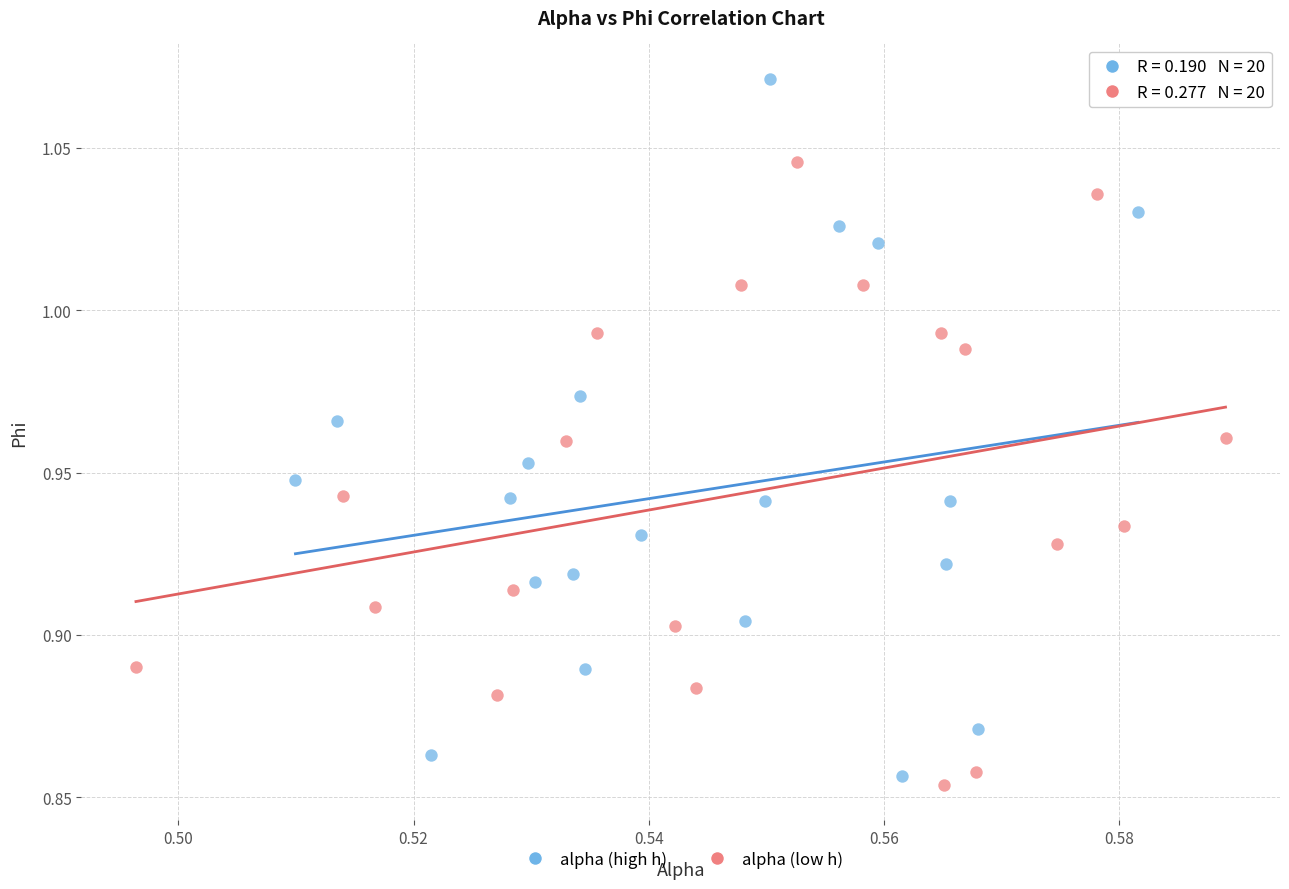

Which series has the widest spread of Y values?

alpha (high h)